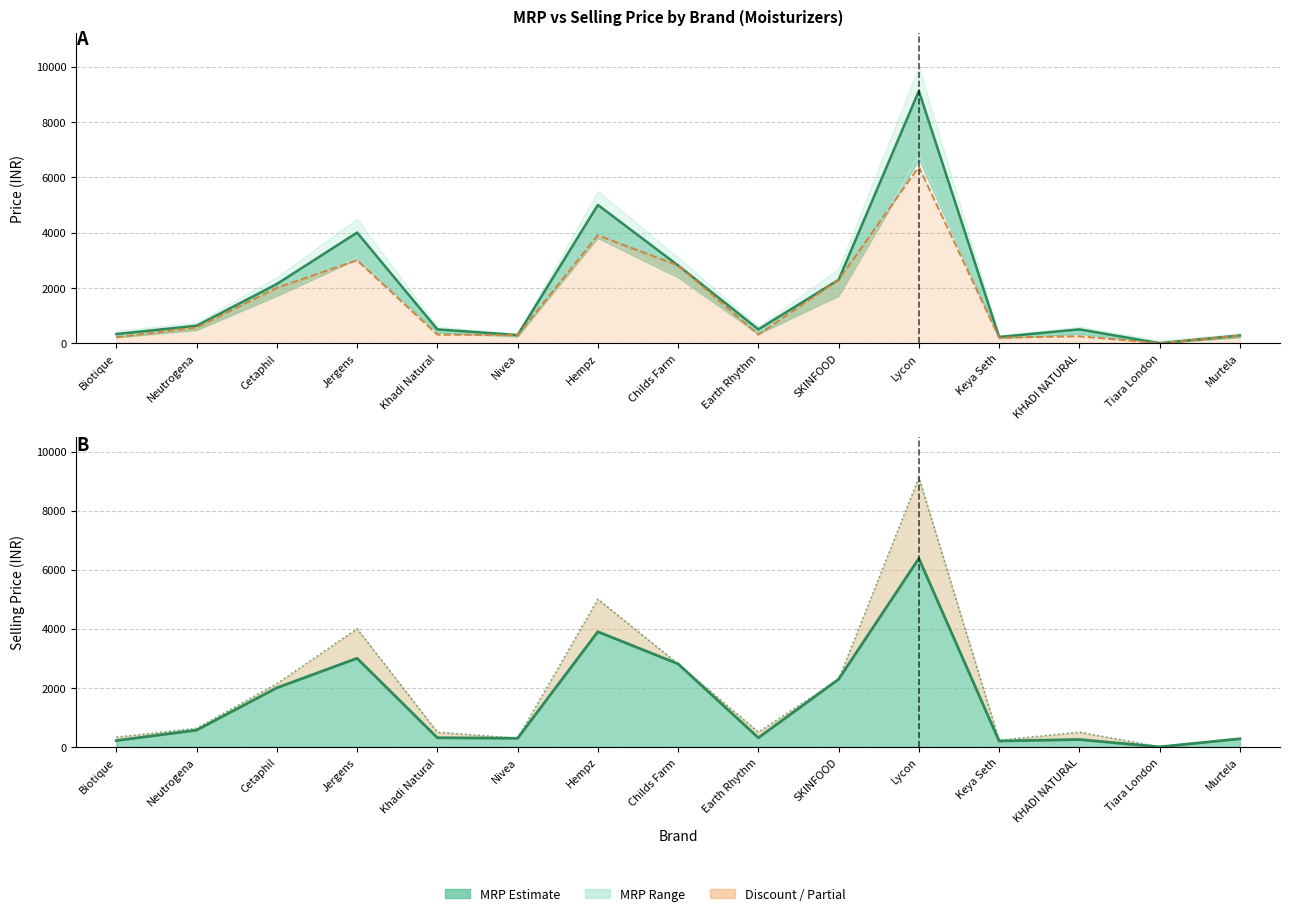

What is the approximate value of MRP at SKINFOOD, to the nearest 100?

2300